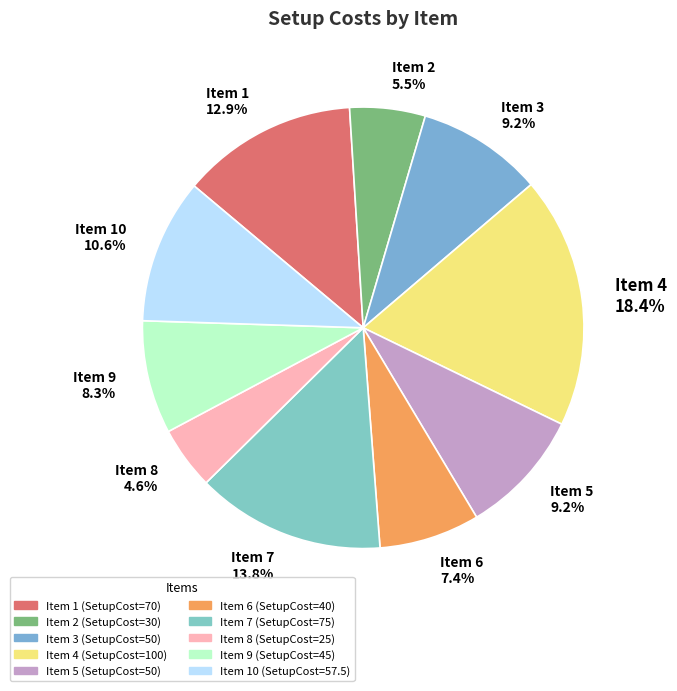

Which slice is the smallest?

Item 8